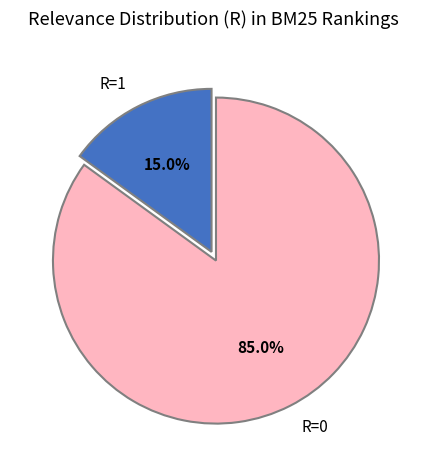

To the nearest percent, what is the average slice percentage?

50%